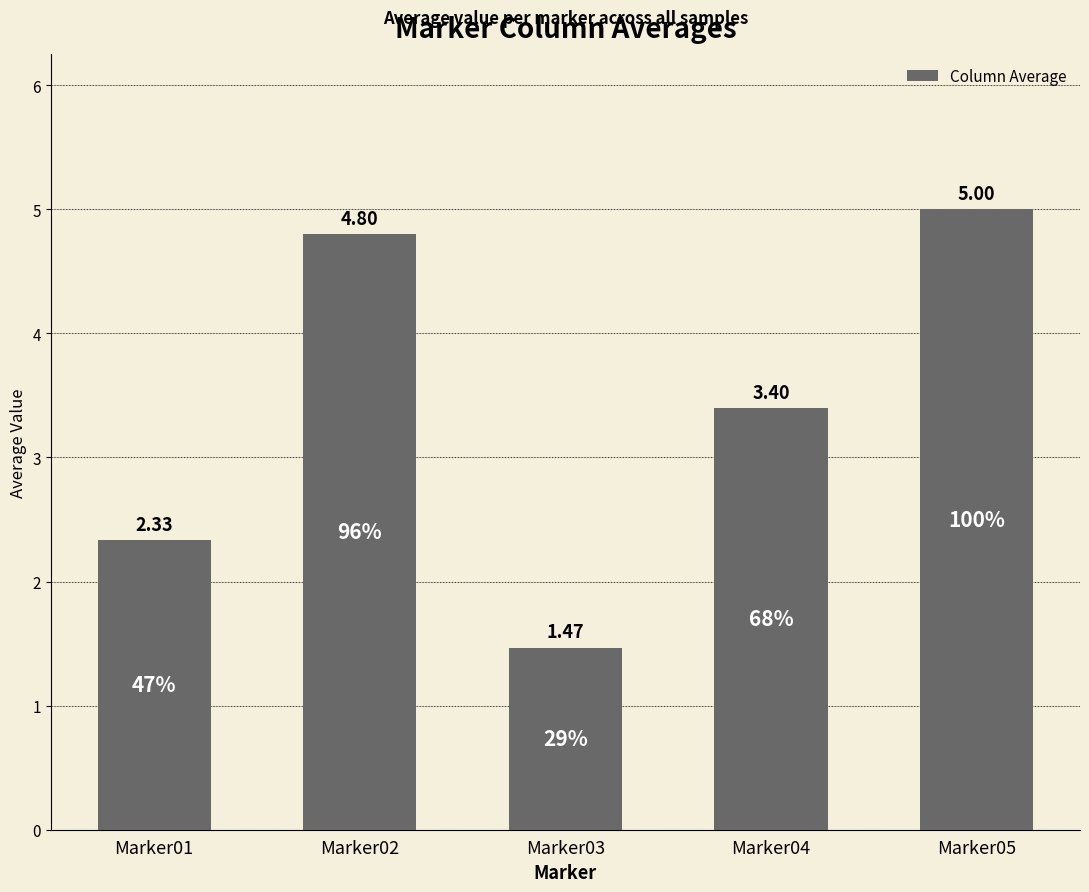

Where does the data first go above 3?

Marker02